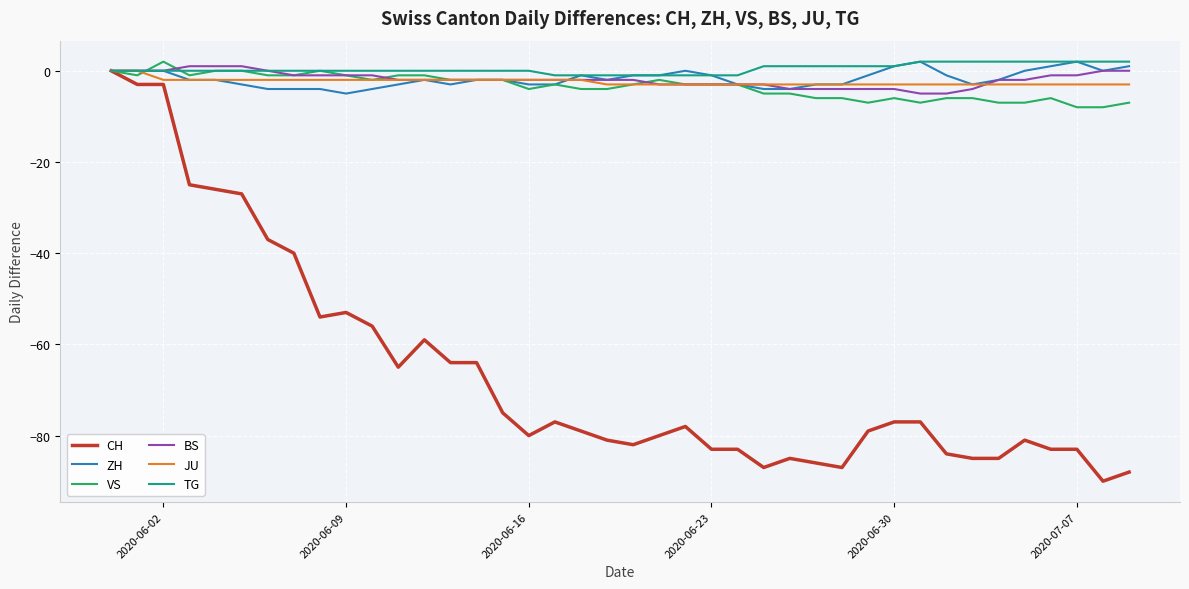

Which series has the largest range (max minus min)?

CH